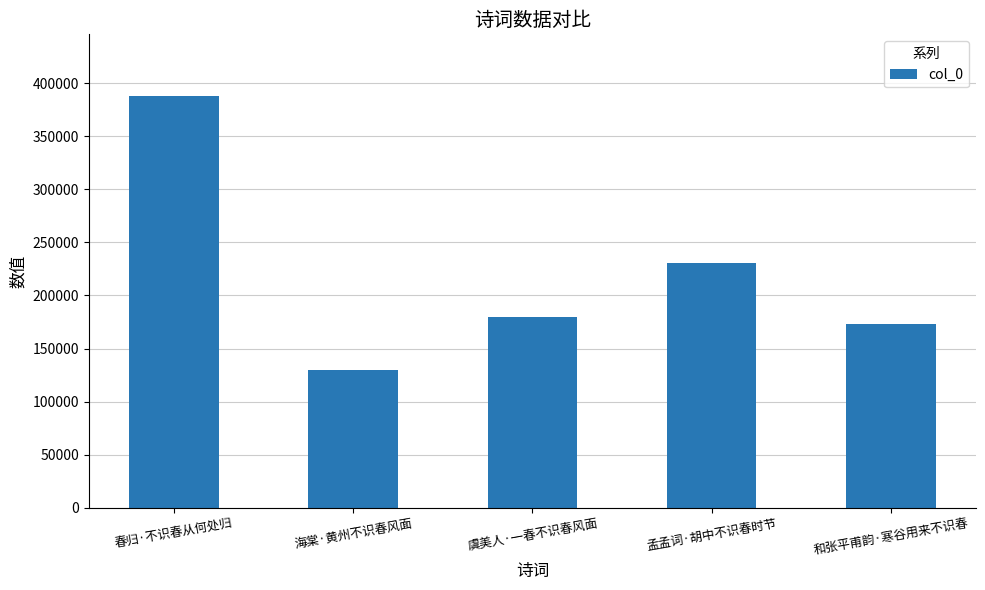

Where does the data first go above 180101?

春归·不识春从何处归